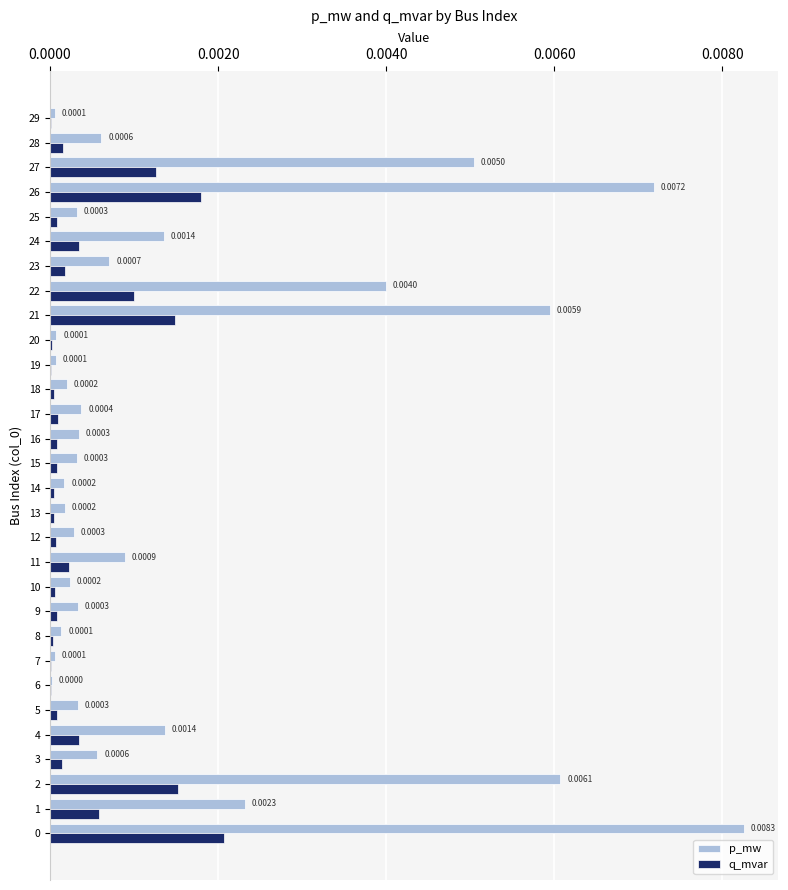

Between 15 and 23, which series saw the biggest shift?

p_mw